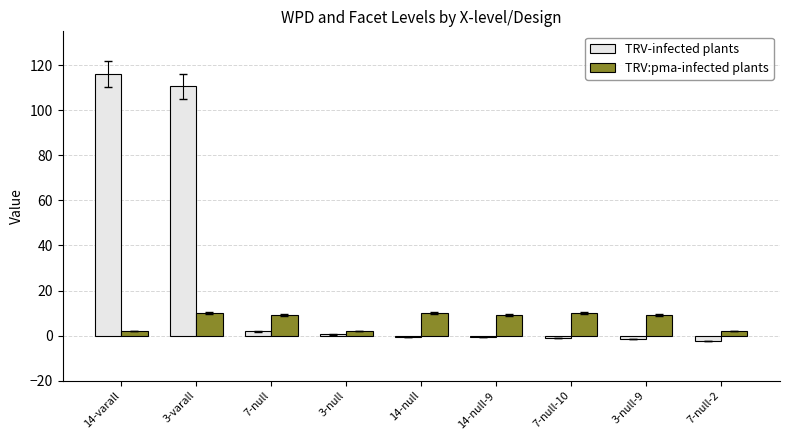

Which label corresponds to the largest value in the chart?

14-varall